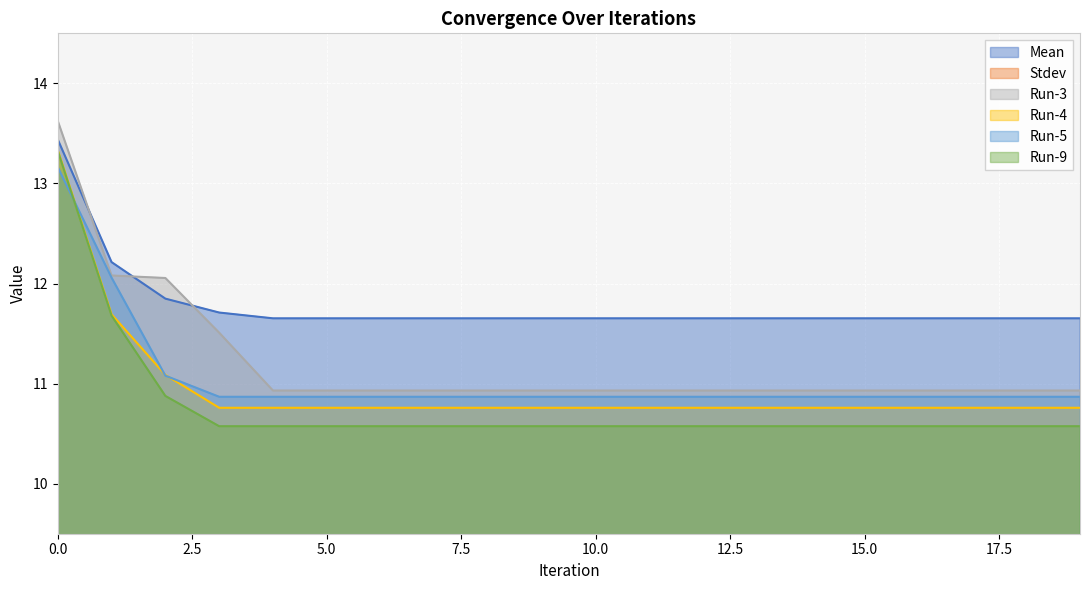

Is the value of Run-3 at 13 greater than the value of Run-4 at 17?

Yes